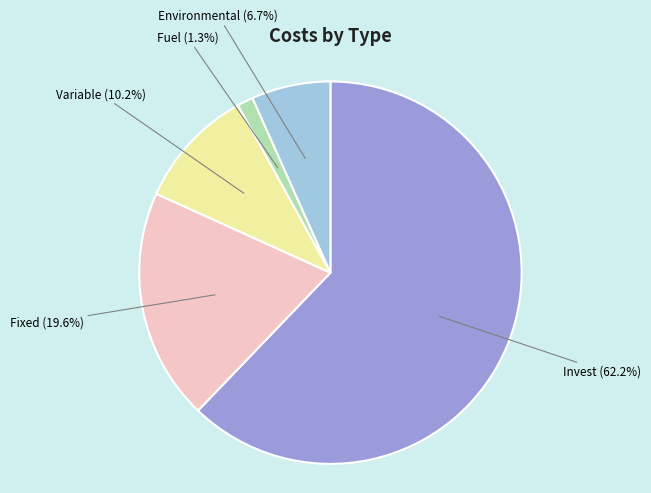

Does any single category account for the majority?

Yes